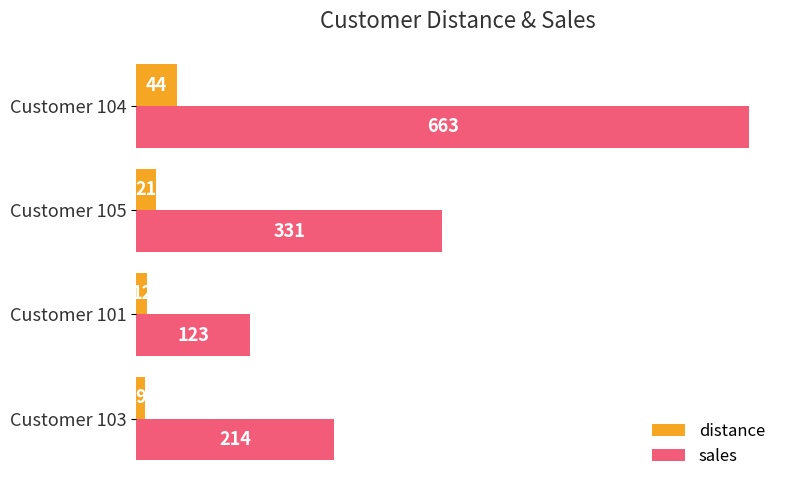

What are all the series names shown in the legend?

distance, sales